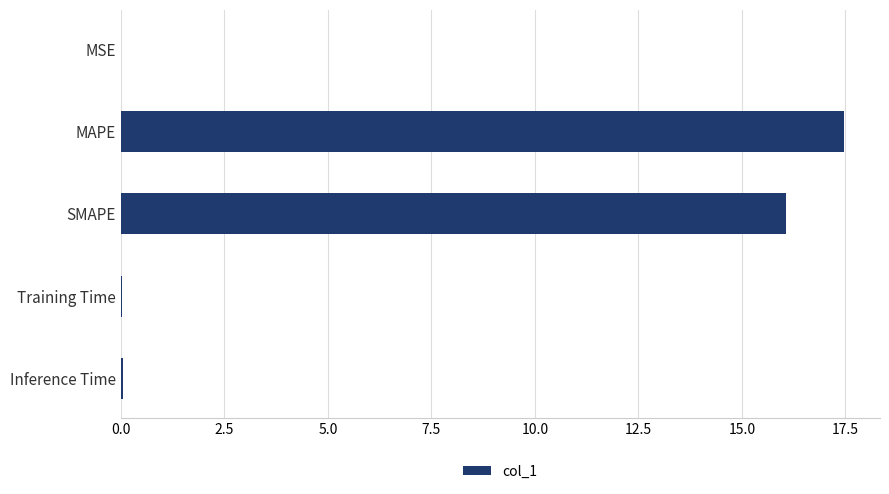

Which has a higher value, MAPE or Training Time?

MAPE